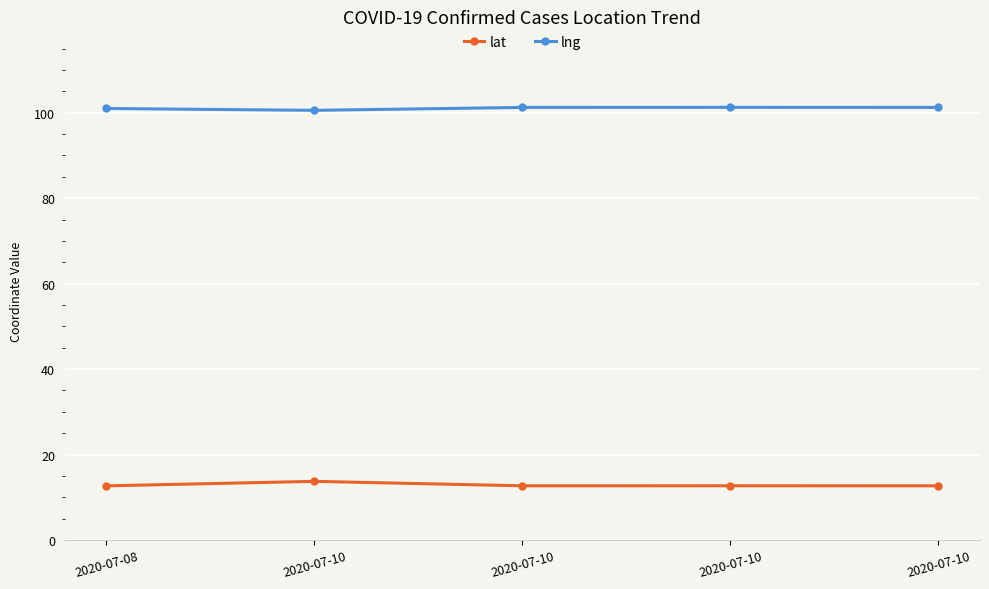

Does the chart have visible grid lines?

Yes